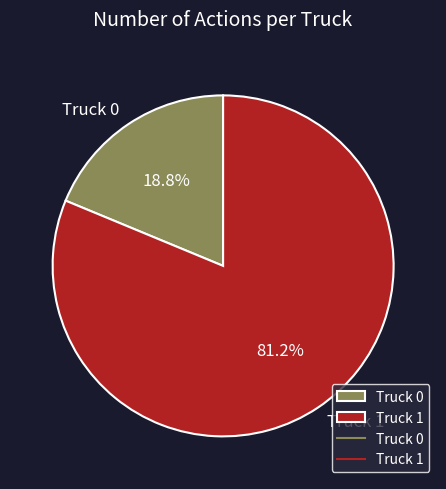

Count the number of slices in the pie.

2